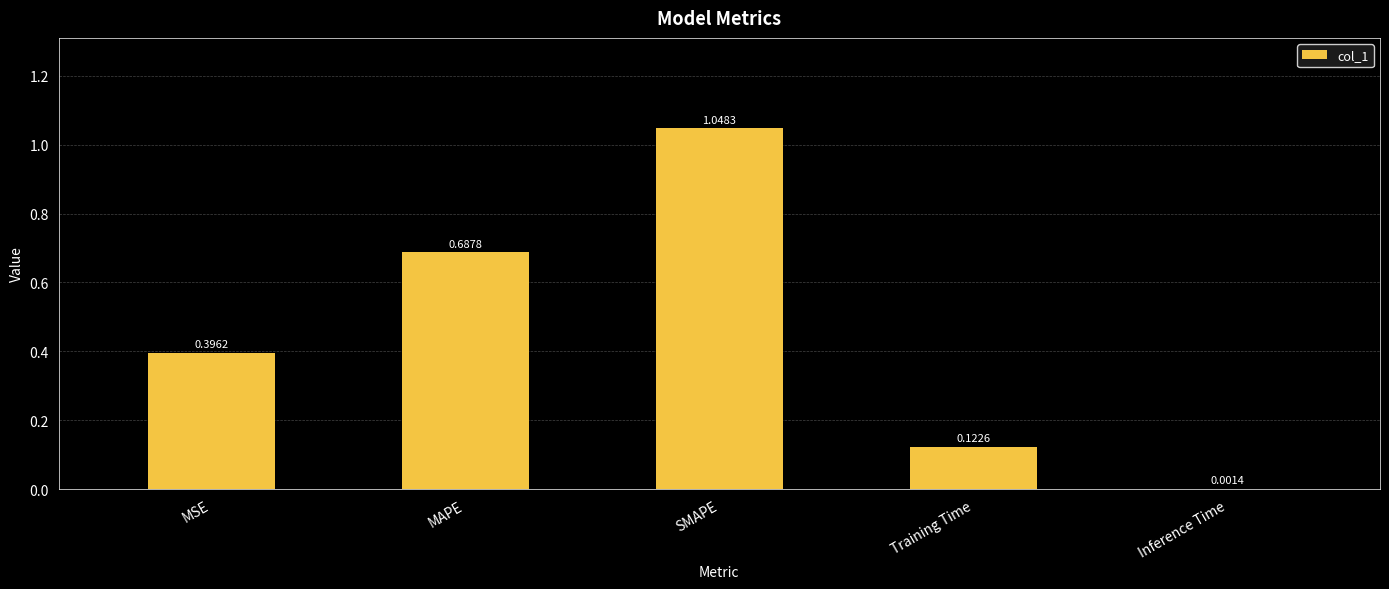

Where is the data nearest to the value 0?

Inference Time